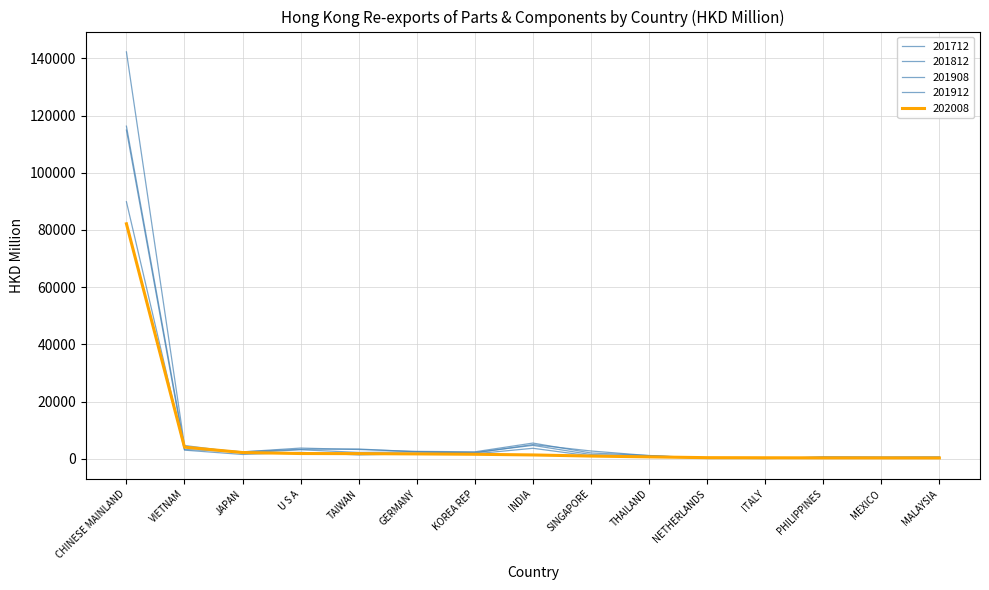

What is the difference between the highest and lowest values at GERMANY?

887.3